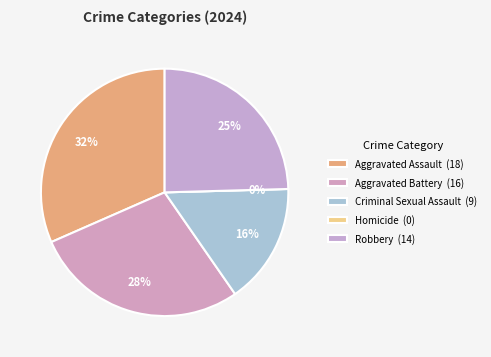

Does Aggravated Battery represent more than half of the total?

No